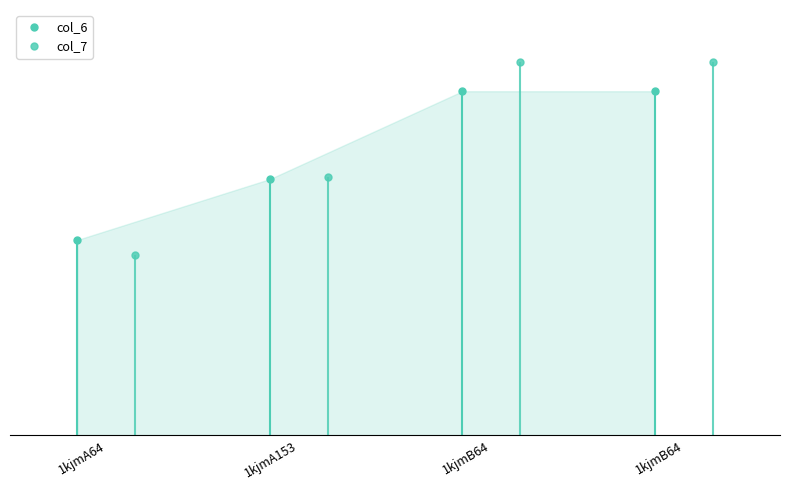

What is the lowest value of the col_6 series?

6.4